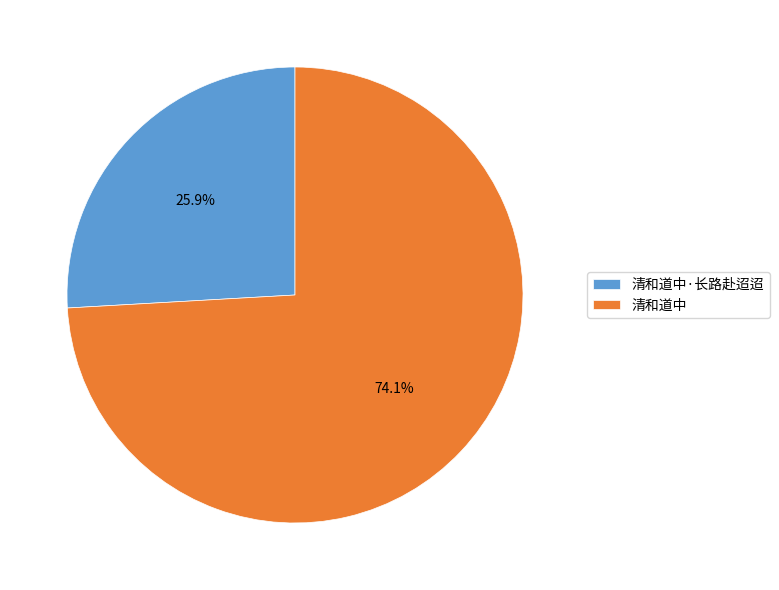

Rank the categories by value from highest to lowest.

清和道中, 清和道中·长路赴迢迢